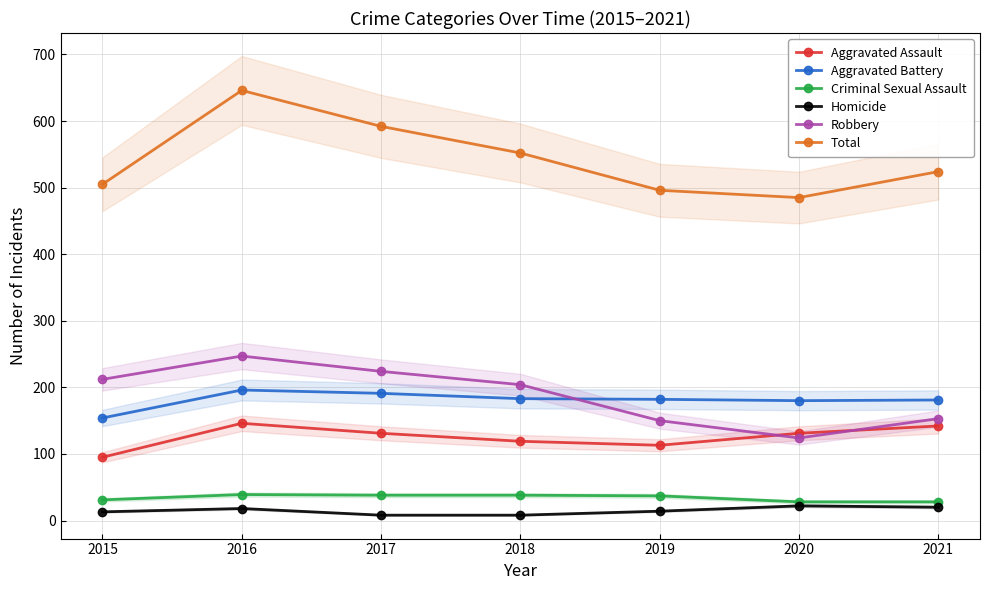

The value of Criminal Sexual Assault at 2018 is 11. True or false?

False